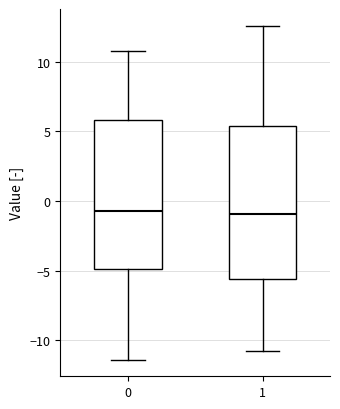

Reading left to right, transcribe this box plot: for each box, give where its median line is, the range the box spans, and where its two whiskers end, as read against the y-axis. The values are not printed on the chart, so give them approximately, as read against the axis.

0: median -0.5, box -5.0 to 6.0, whiskers -11.5 to 11.0
1: median -1.0, box -5.5 to 5.5, whiskers -10.5 to 12.5